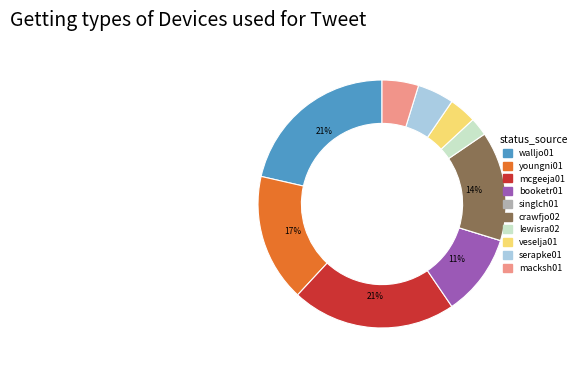

Does crawfjo02 represent more than half of the total?

No